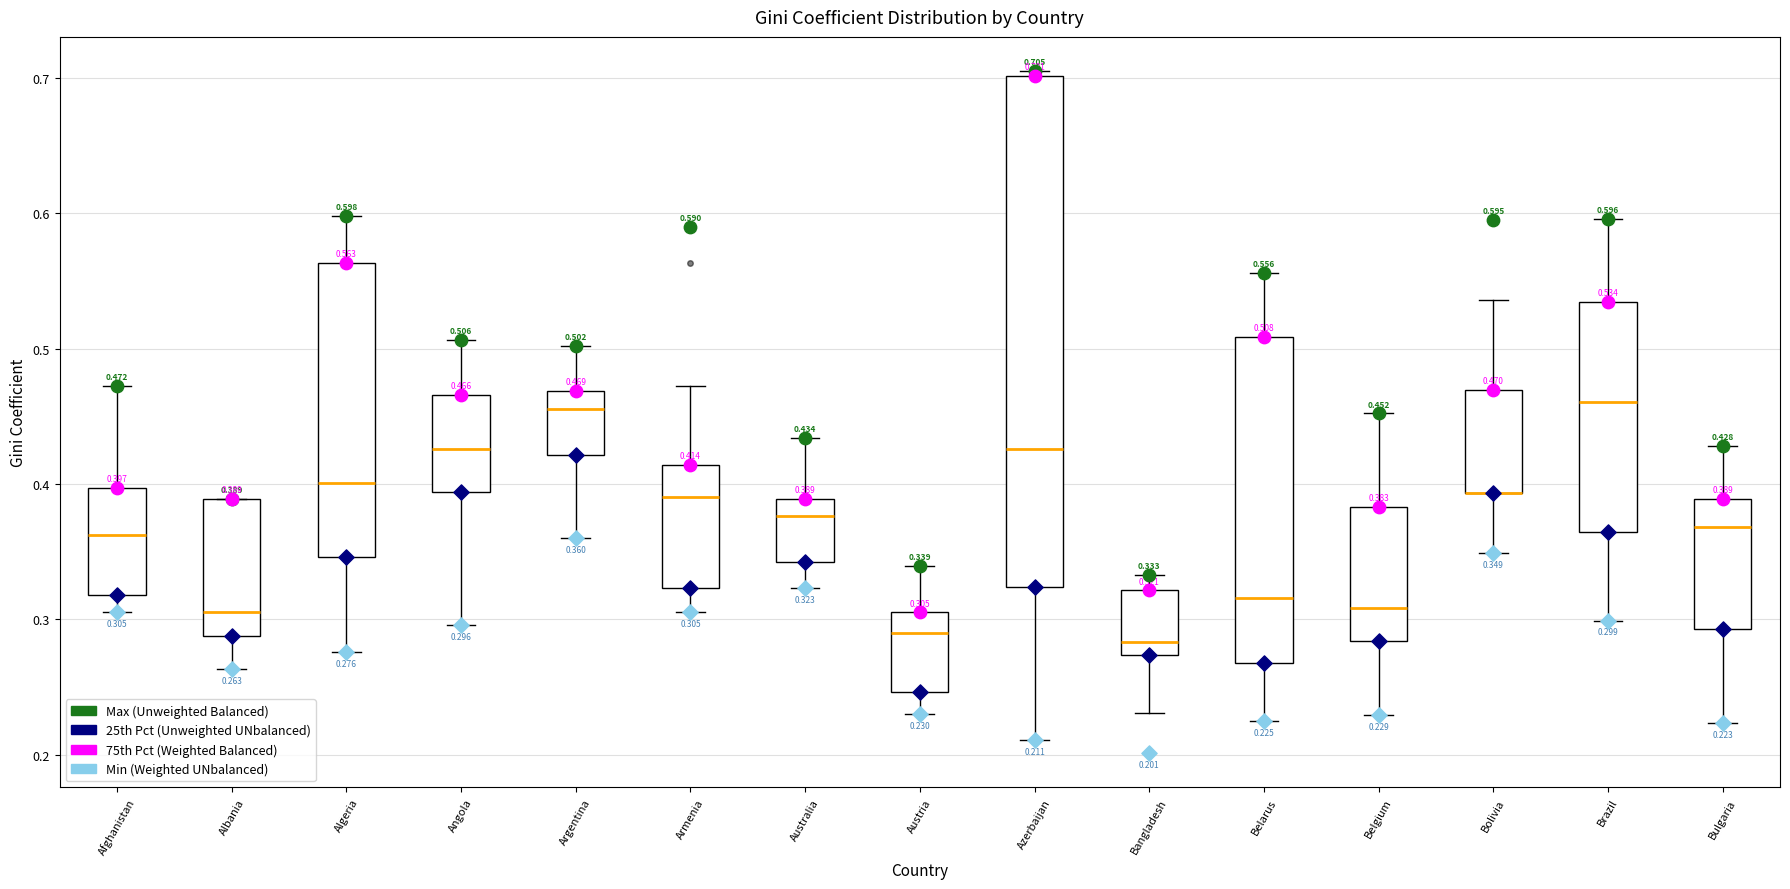

Which box is the tallest, from its lower edge to its upper edge?

Azerbaijan